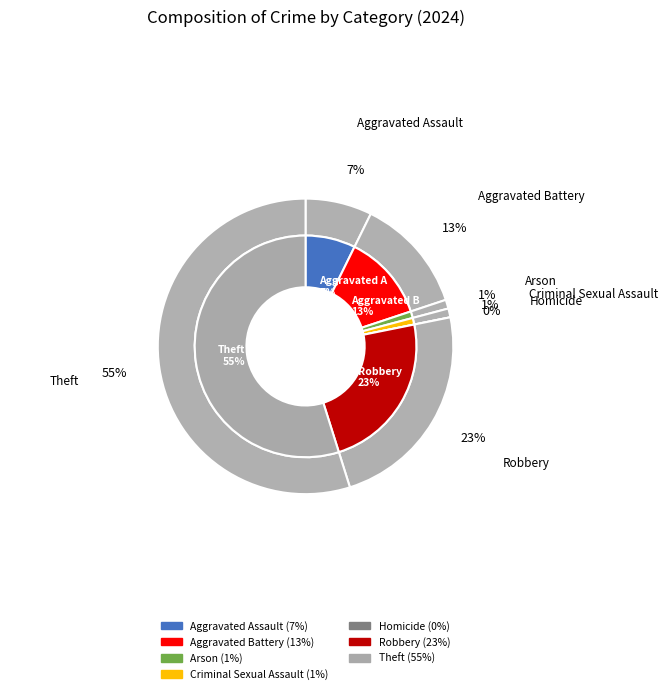

What is the total percentage of Theft and Aggravated Battery?

67.5%